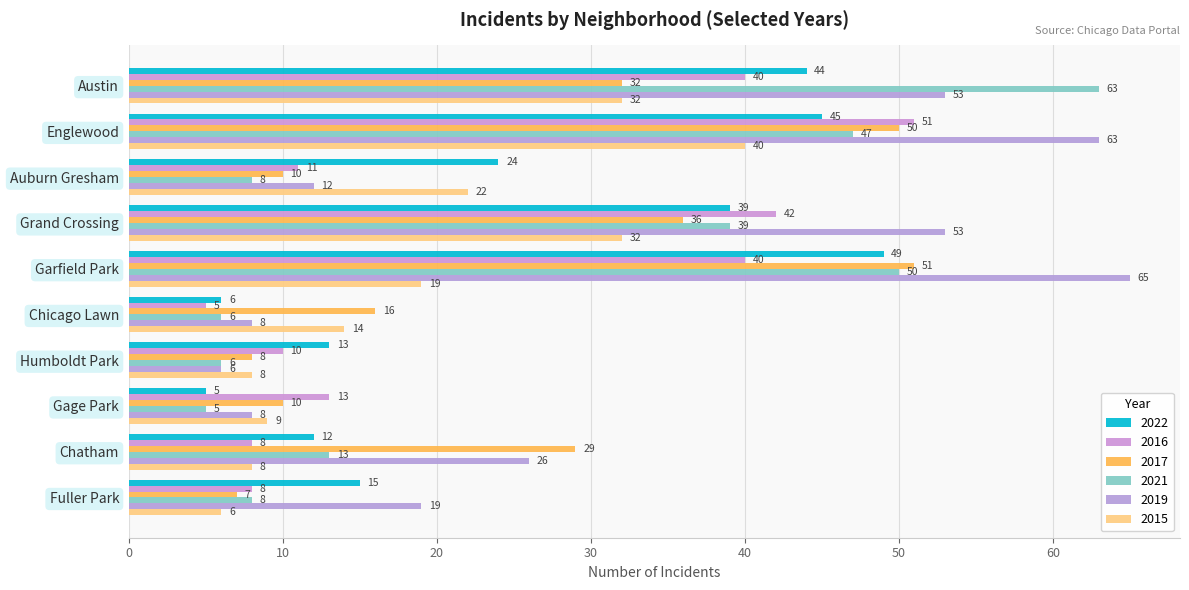

What is the total value across all series at Grand Crossing?

241